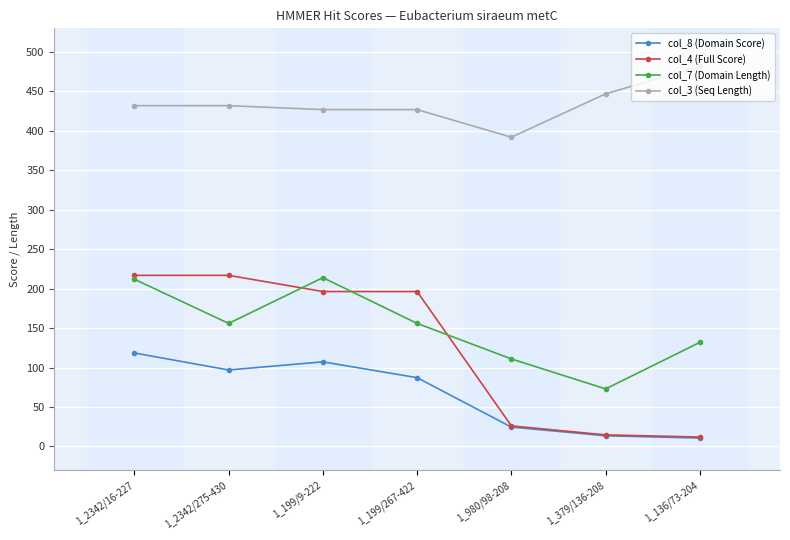

Where is the first local minimum for col_7 (Domain Length)?

1_2342/275-430